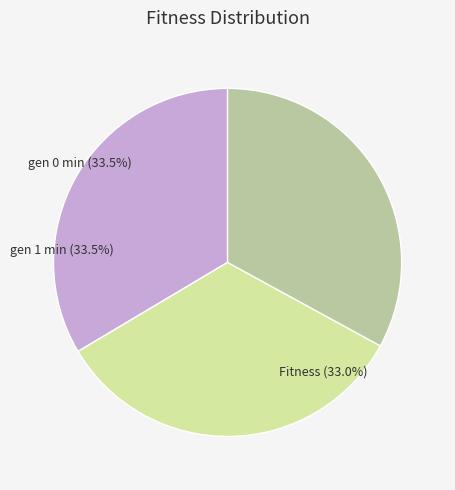

To the nearest percent, what is the difference between the largest and smallest slice percentages?

1%